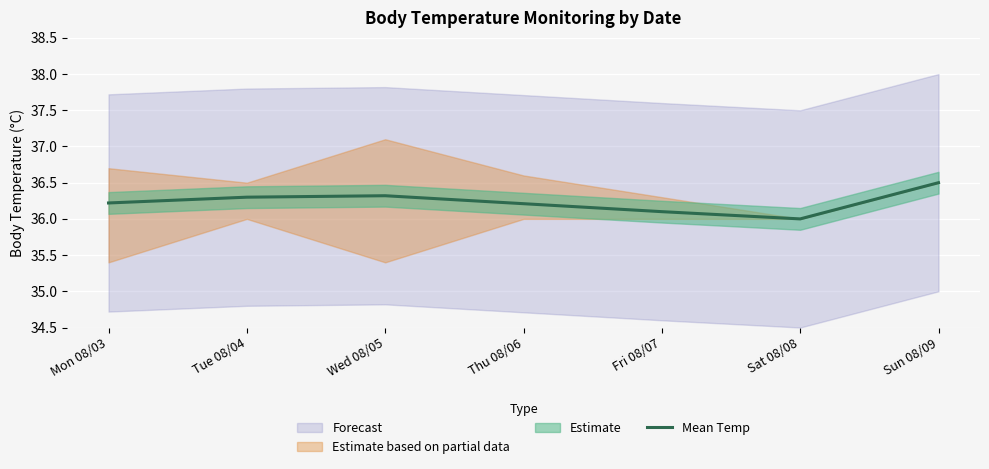

At which category does the chart reach its minimum across all series?

Sat 08/08